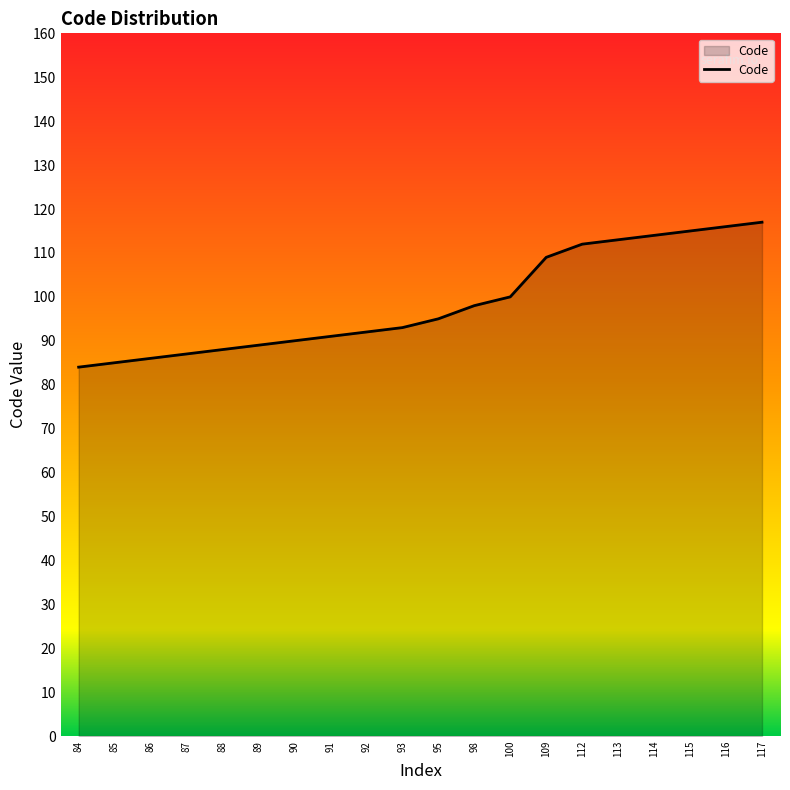

What is the sum of the values at 115 and 89?

204